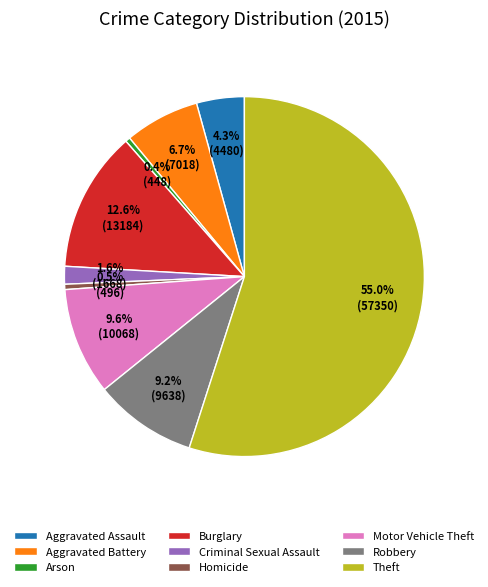

Between Criminal Sexual Assault and Motor Vehicle Theft, which is larger?

Motor Vehicle Theft